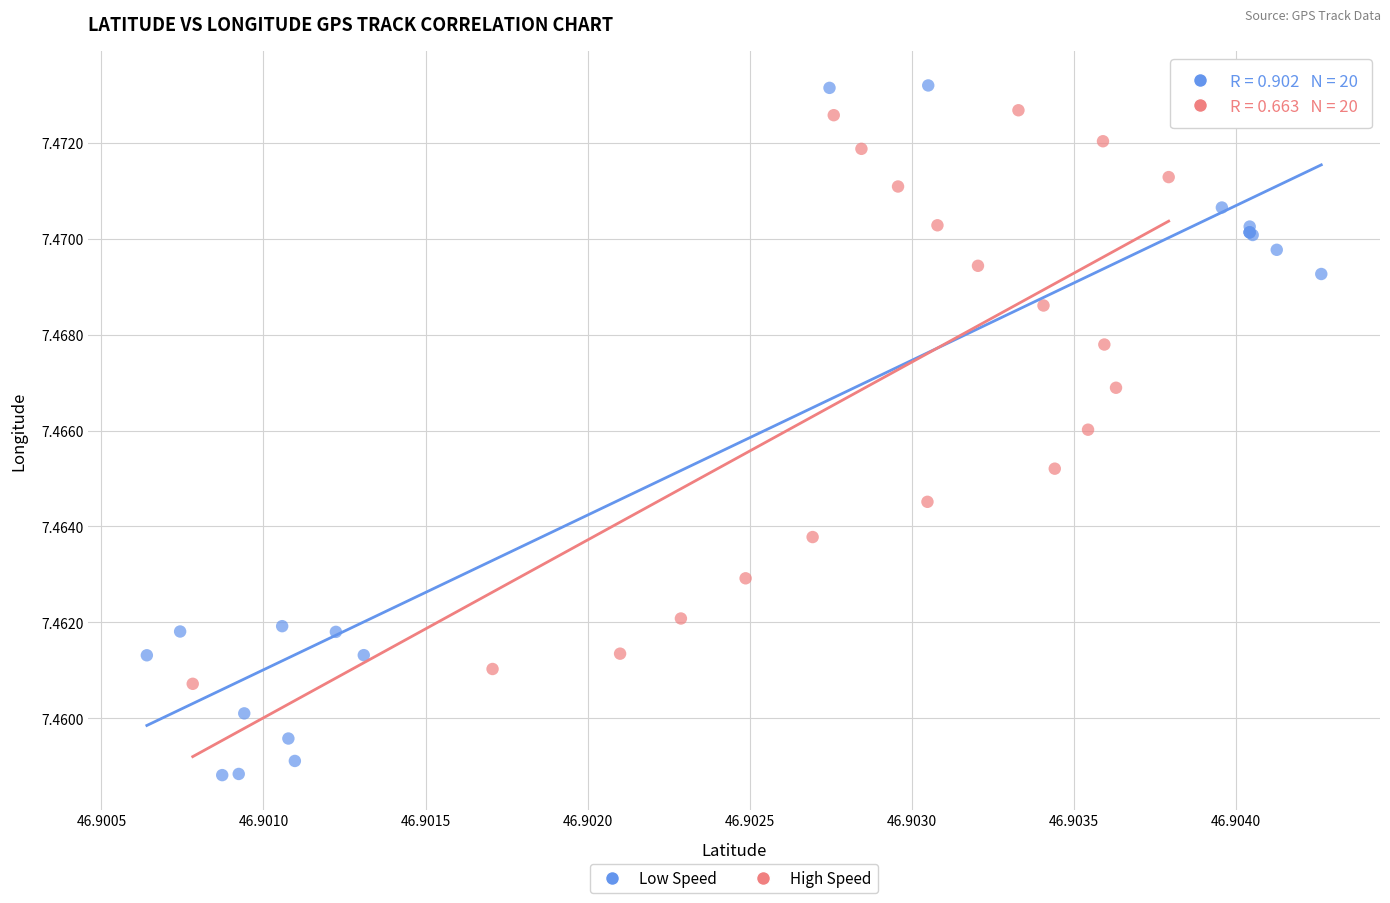

Which series reaches the minimum Y coordinate?

Low Speed